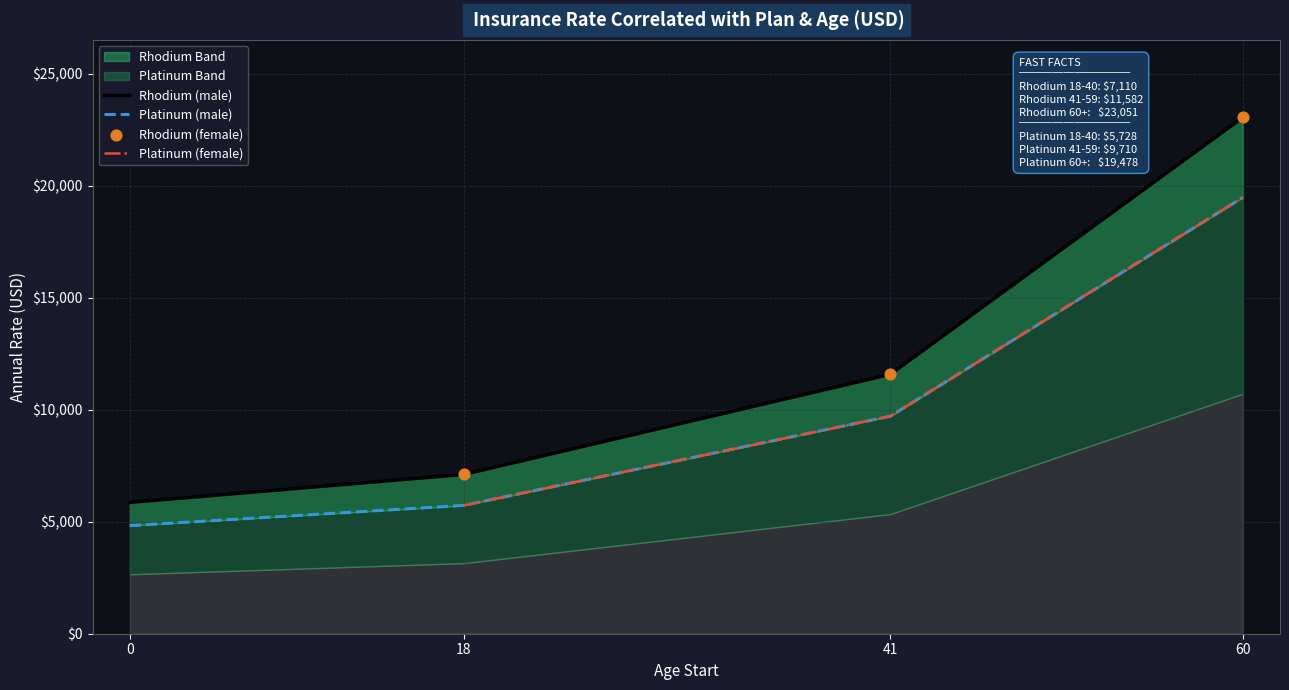

Is the value of Rhodium female at 41 greater than the value of Rhodium male at 18?

Yes